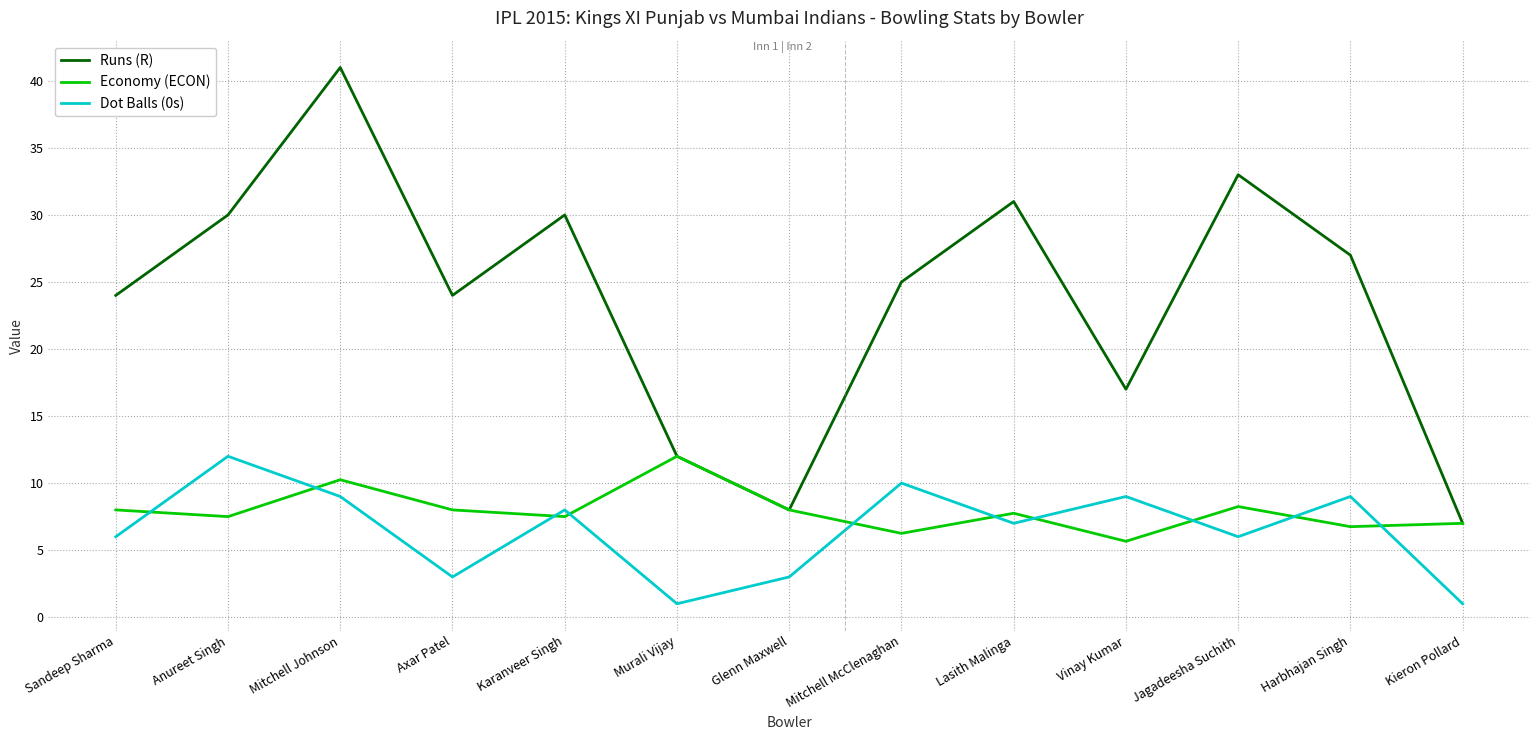

How many times do Dot Balls (0s) and Economy (ECON) cross each other?

10